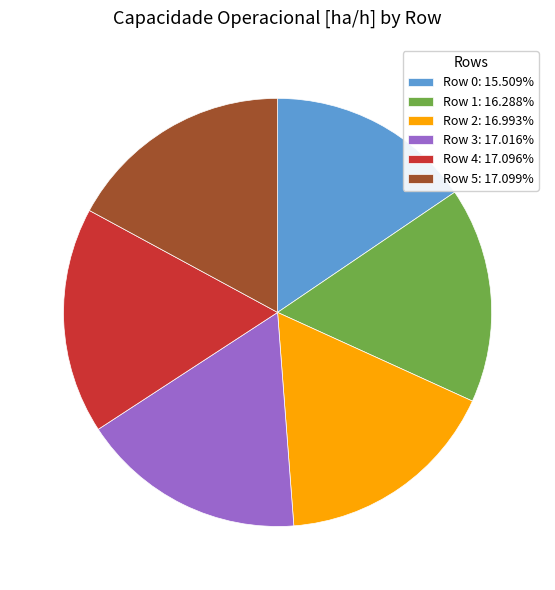

Is it true that Row 2 is 27% of the pie?

False